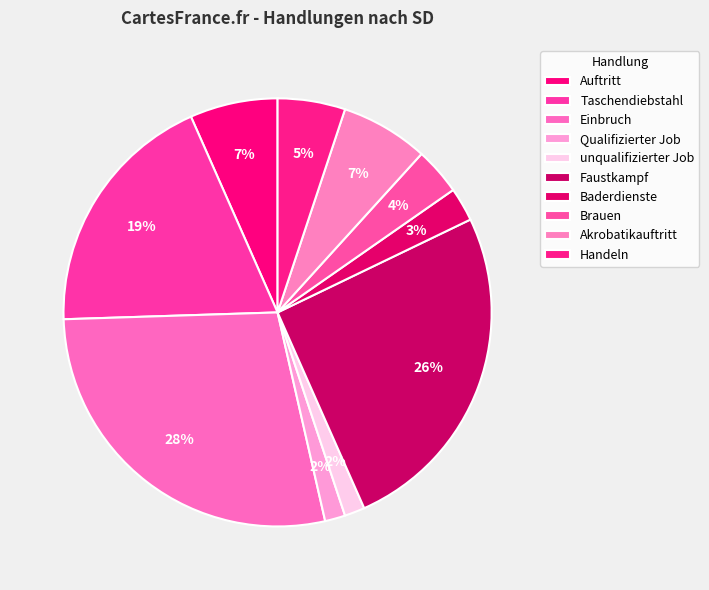

How many segments does this pie chart have?

10